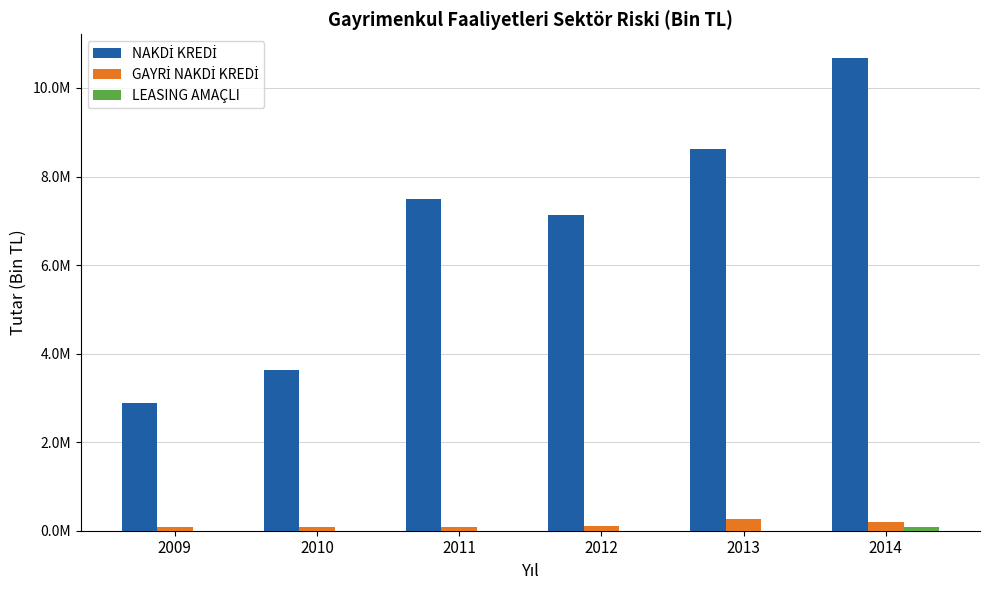

What is the sum of the NAKDİ KREDİ values at 2010 and 2009?

6510917.9